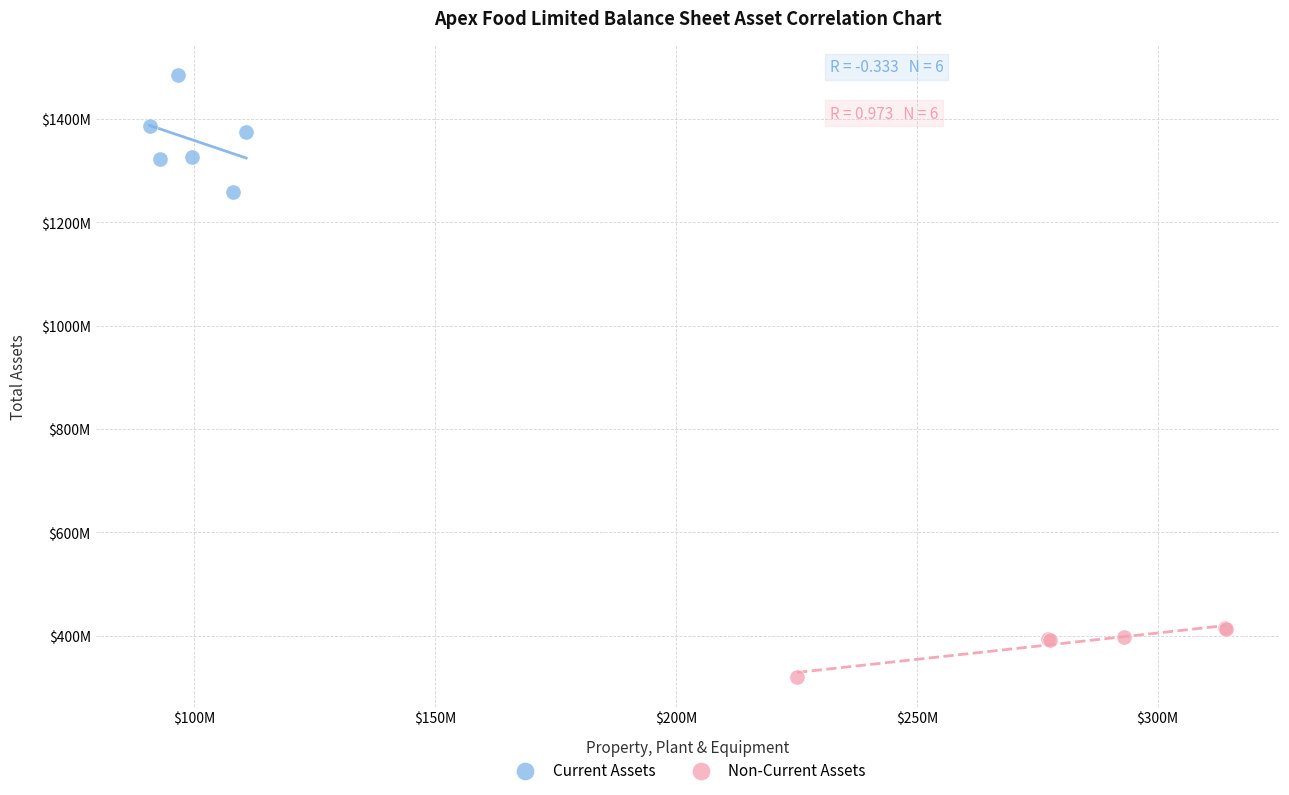

Which series has the largest Y range (max minus min)?

Current Assets